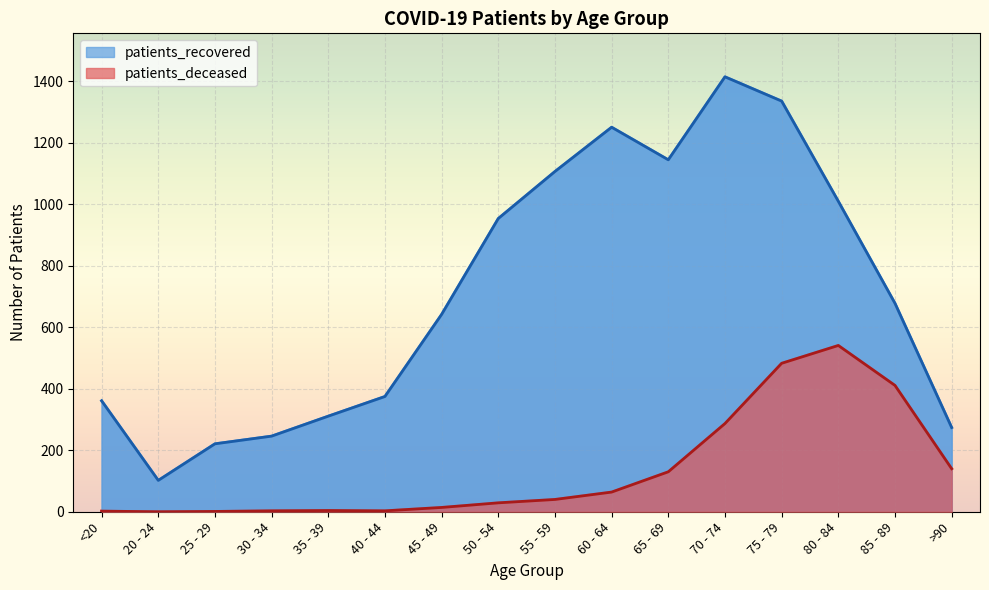

What is the spread (max minus min) of values at 85 - 89?

267